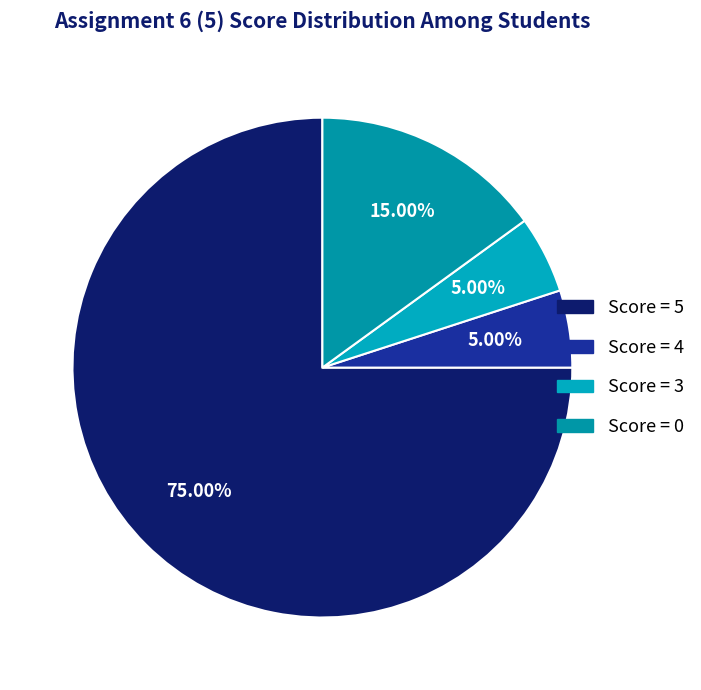

How many segments does this pie chart have?

4